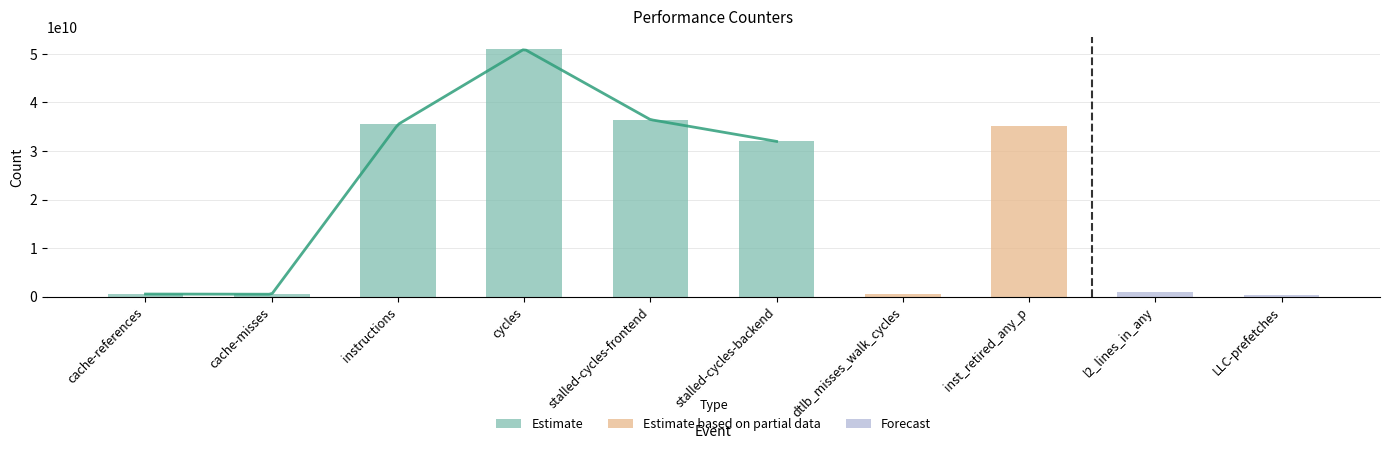

What is the sum of the values at cache-references and stalled-cycles-backend?

32504016212